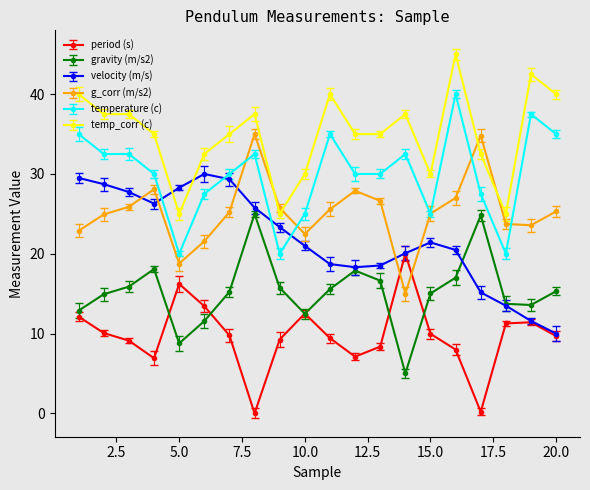

How many values in the period (s) series exceed 9?

14